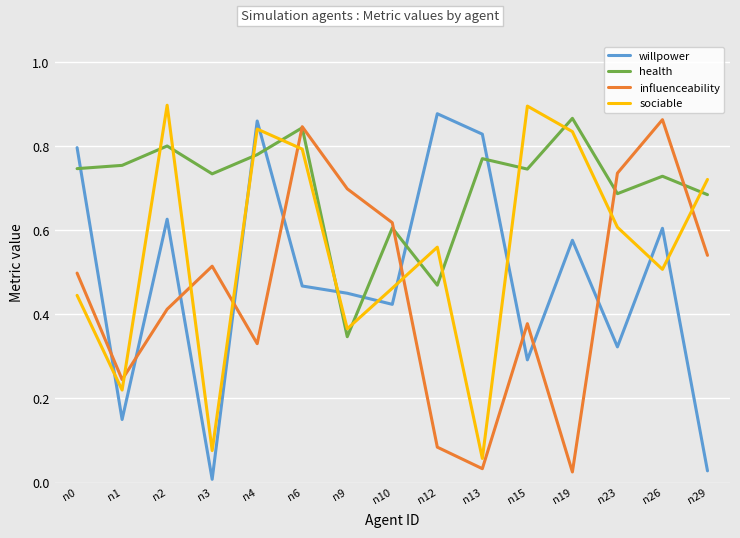

Is the value of willpower at n29 greater than the value of influenceability at n4?

No